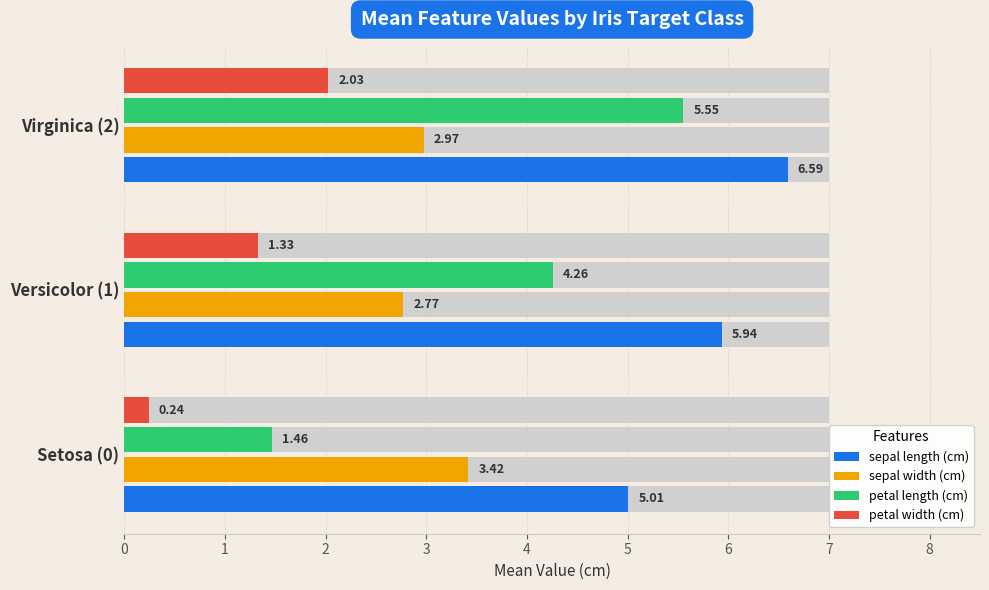

What is the difference between the second highest and minimum values in the sepal width (cm) series?

0.2